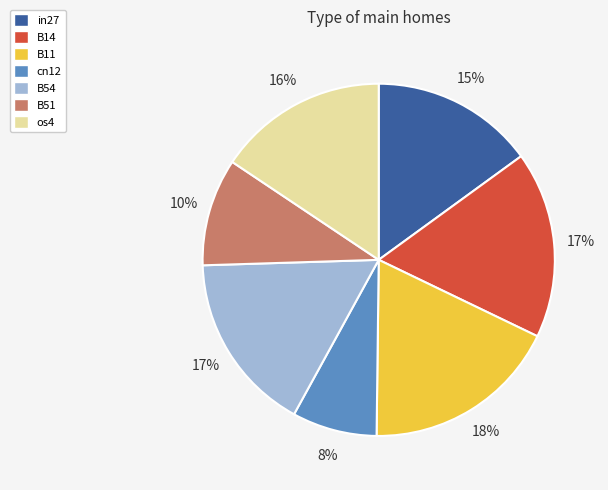

To the nearest percent, what is the average slice percentage?

14%